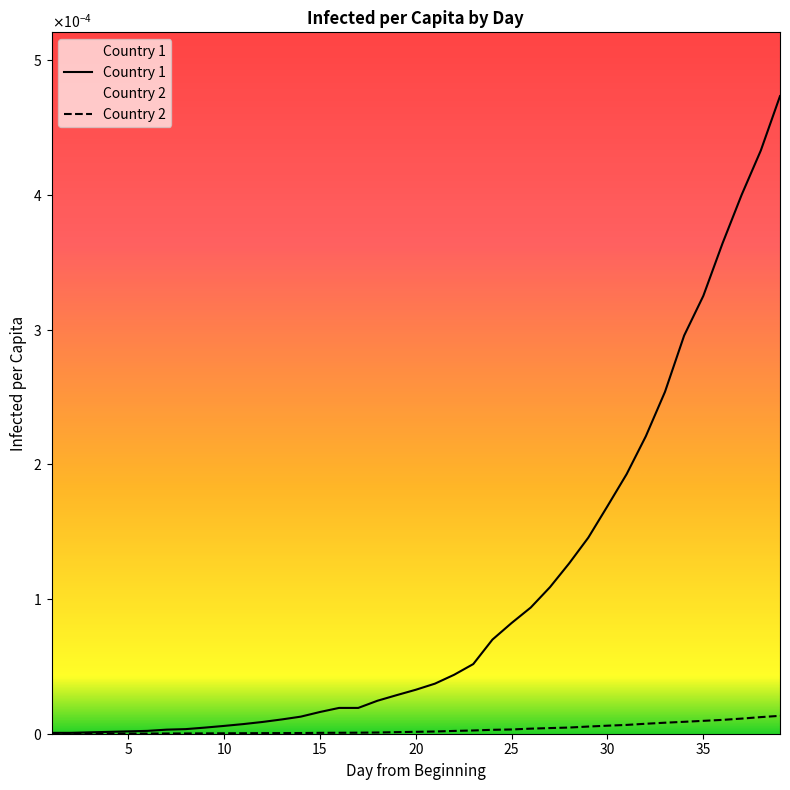

Is this an area chart (filled region under the line)?

No